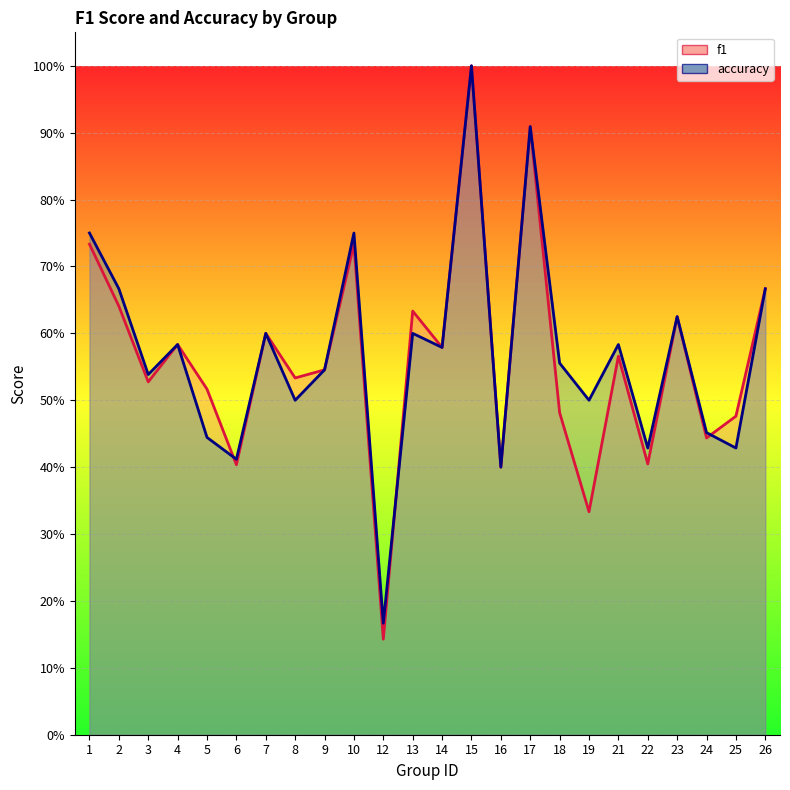

Which category has the highest value across all series?

15